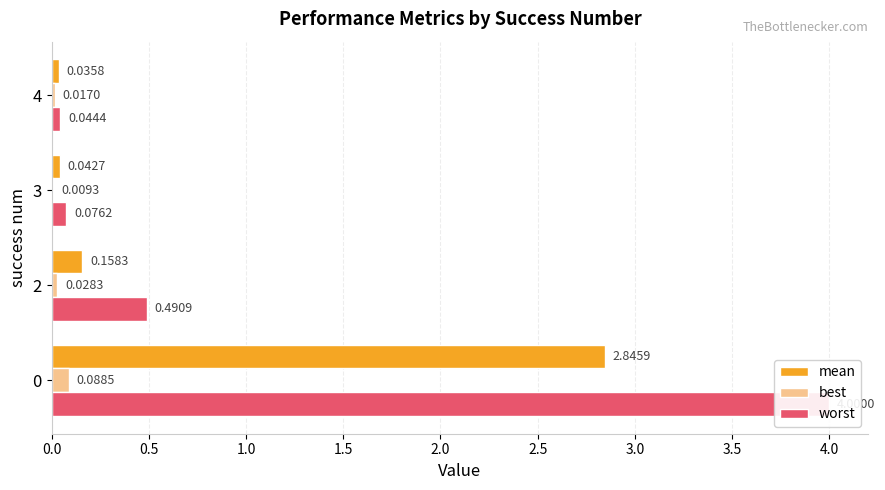

What is the difference between the second highest and second lowest values in the worst series?

0.4